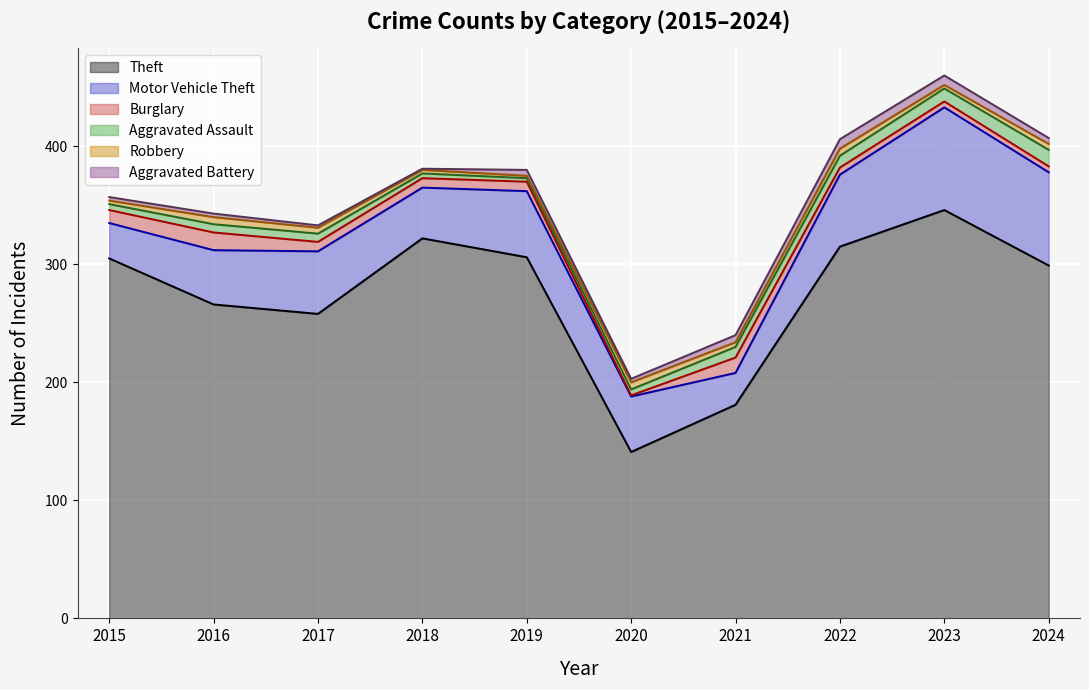

Where does the Aggravated Battery series first go above 5?

2021